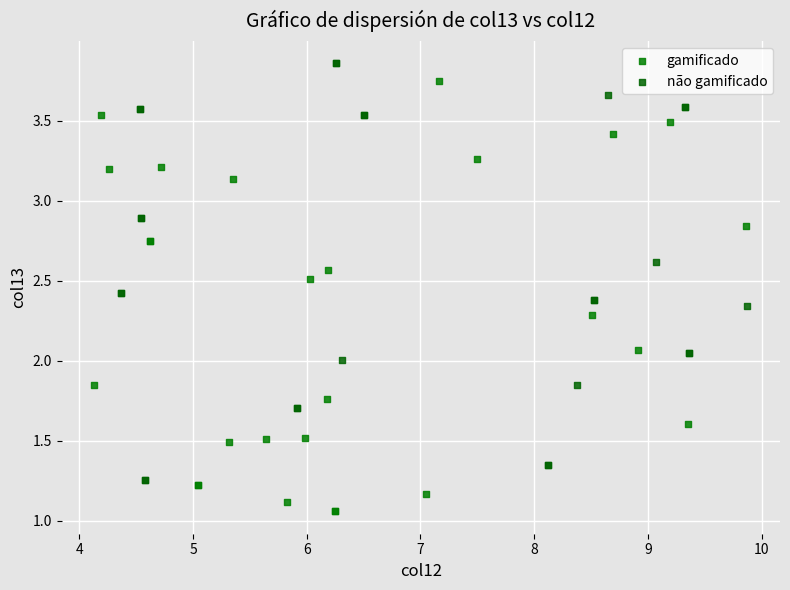

Which series has the largest Y range (max minus min)?

gamificado